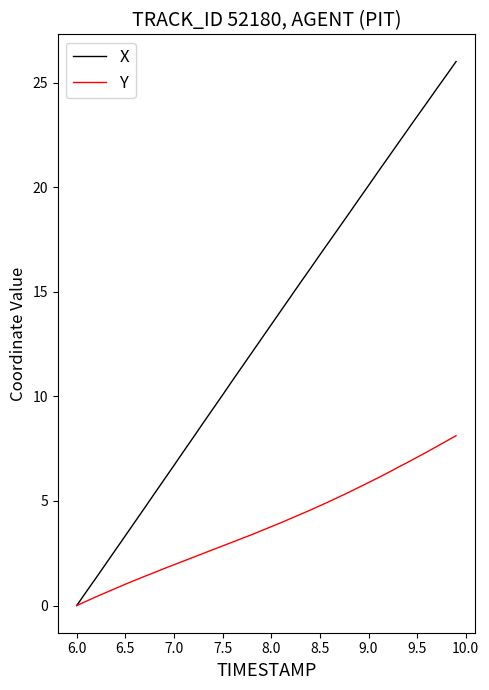

What is the maximum value for X?

26.0